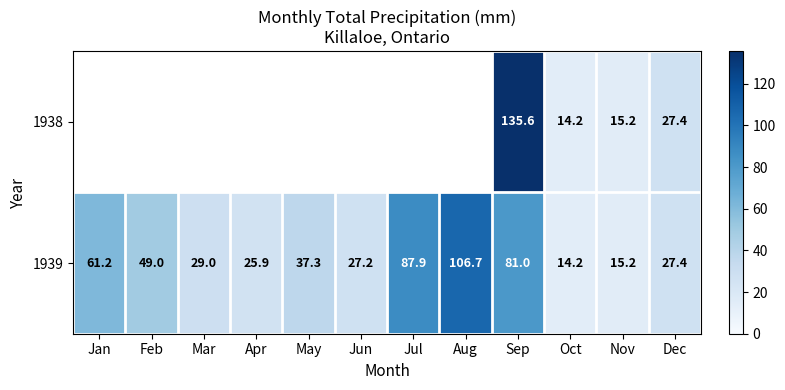

What is the average value of the 1939 series?

46.8